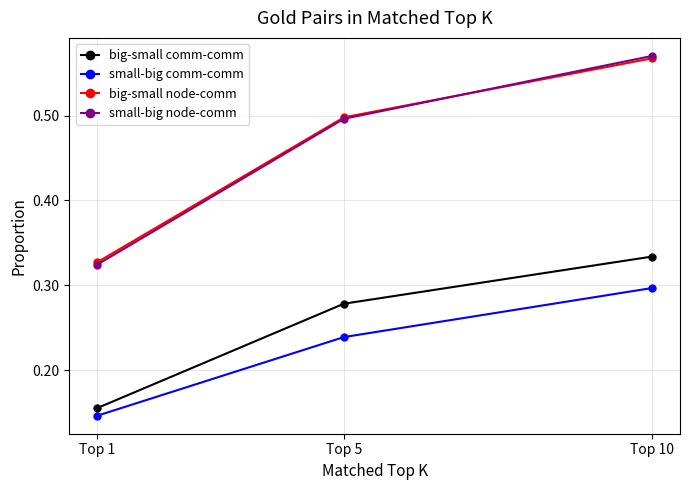

Count the small-big node-comm values in the range 0 to 1.

3